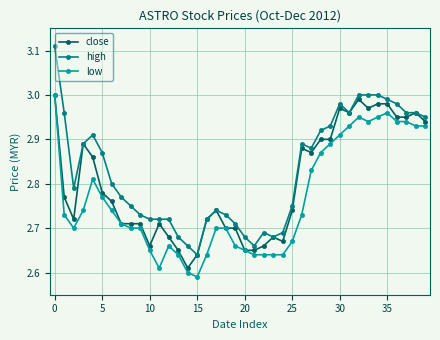

Is this an area chart (filled region under the line)?

No